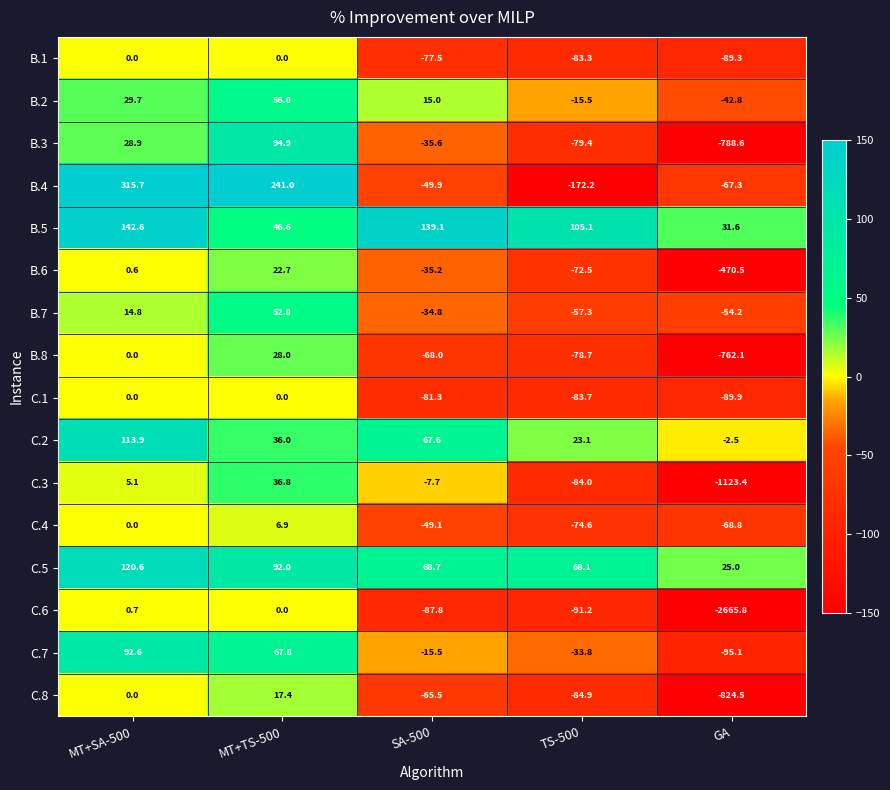

At which label does B.2 first exceed 15?

MT+SA-500